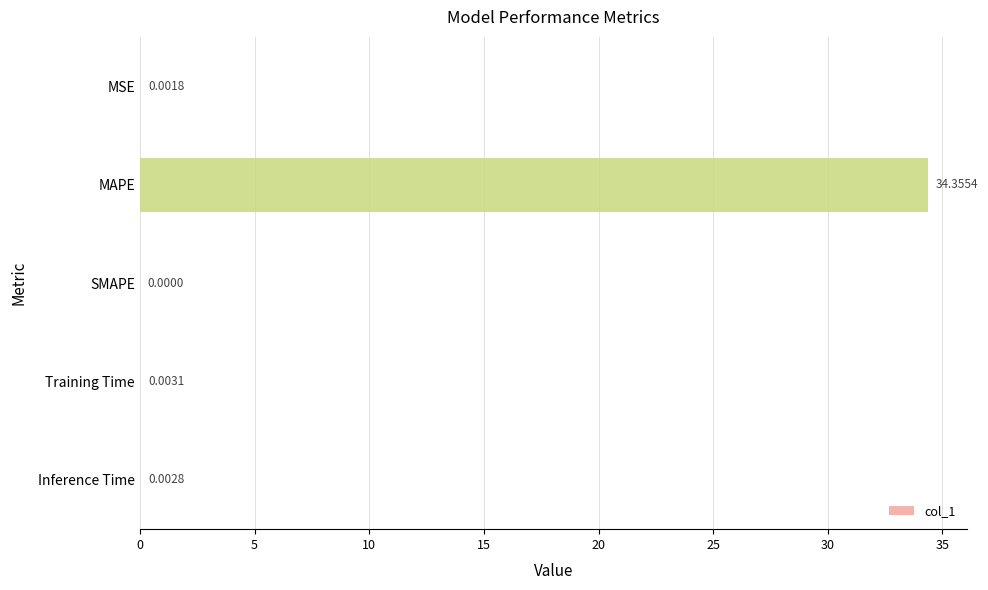

What is the sum of all values?

34.4